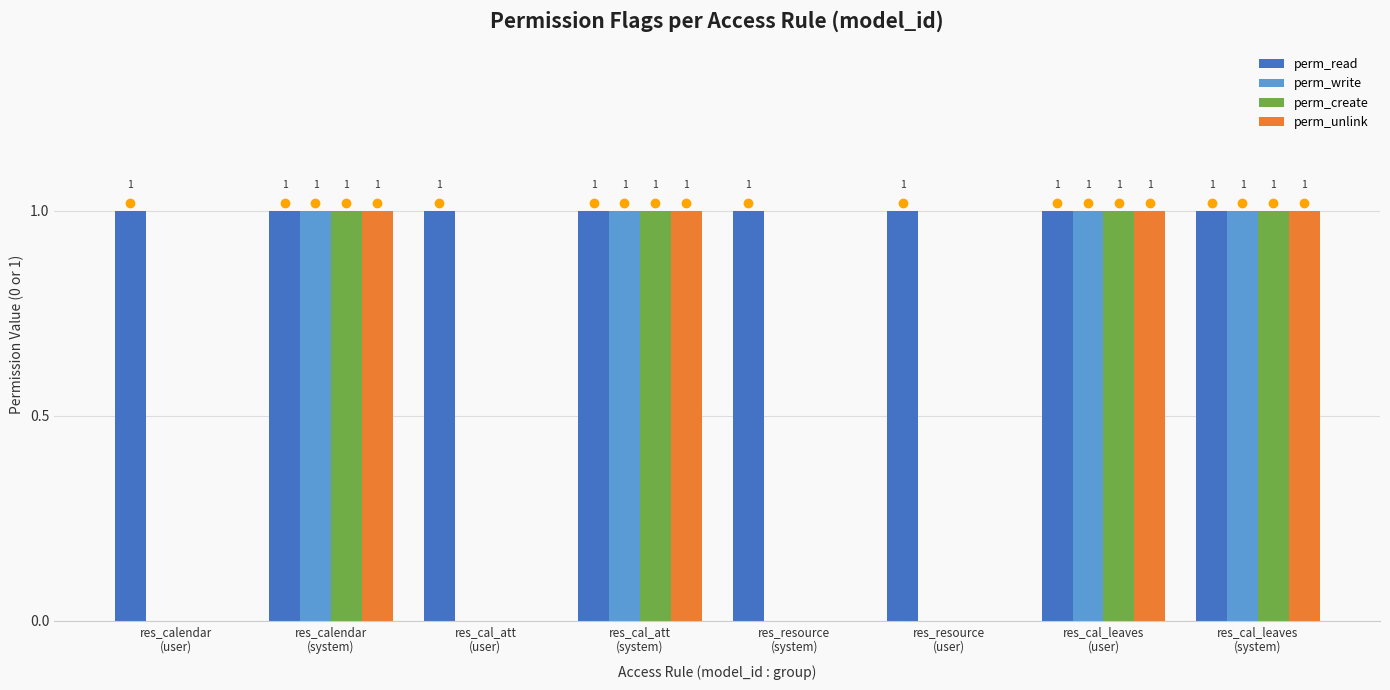

Reading left to right, extract all data points from this chart.

perm_read: 1	1	1	1	1	1	1	1
perm_write: 0	1	0	1	0	0	1	1
perm_create: 0	1	0	1	0	0	1	1
perm_unlink: 0	1	0	1	0	0	1	1